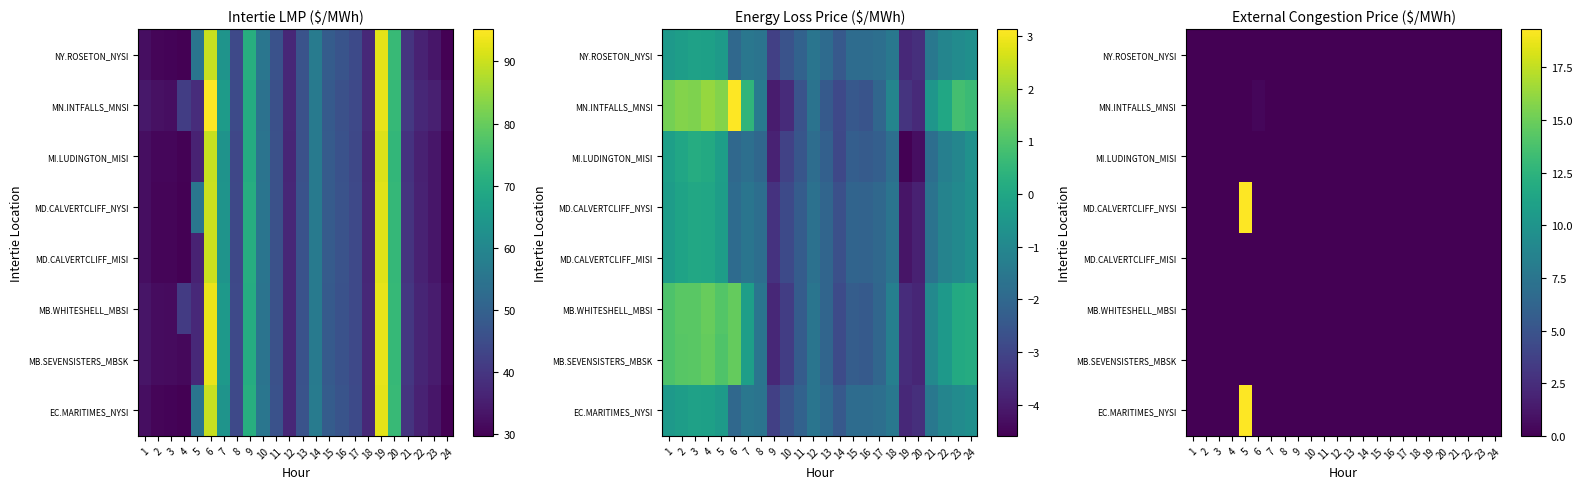

At which category is the sum across all series the highest?

5